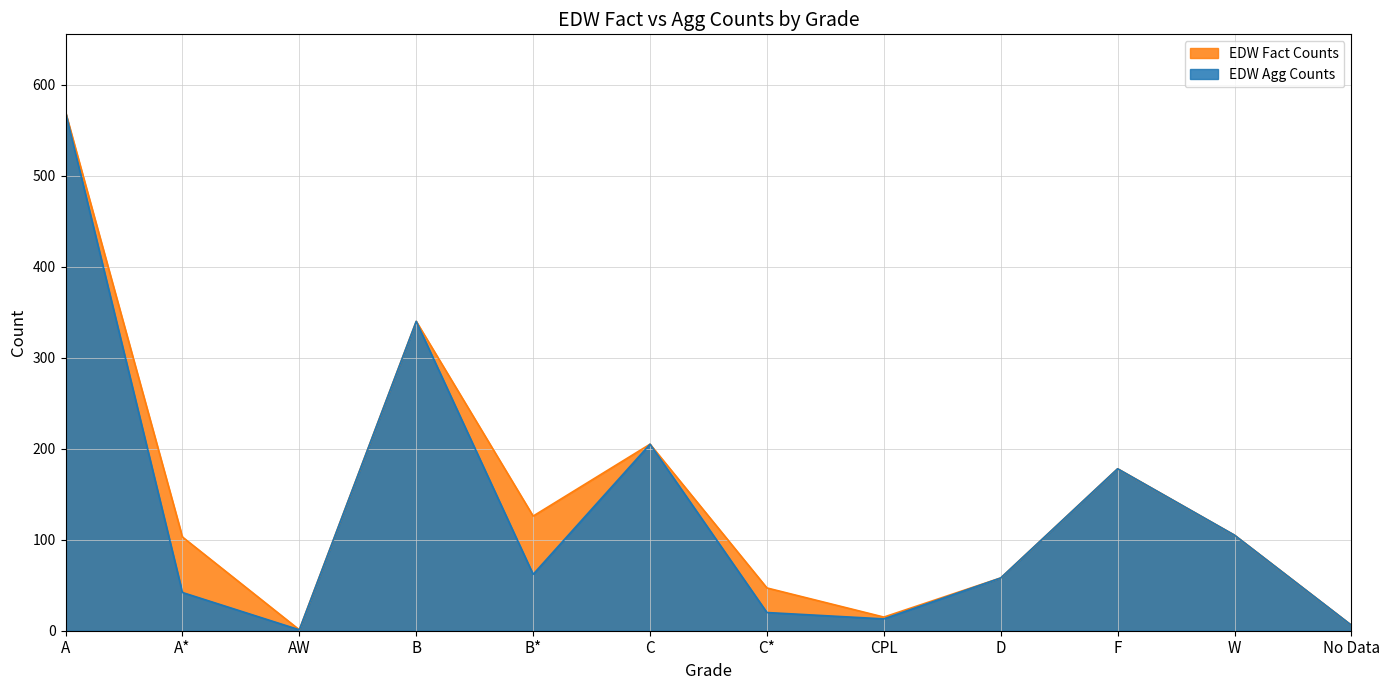

How many data points does each series have?

12